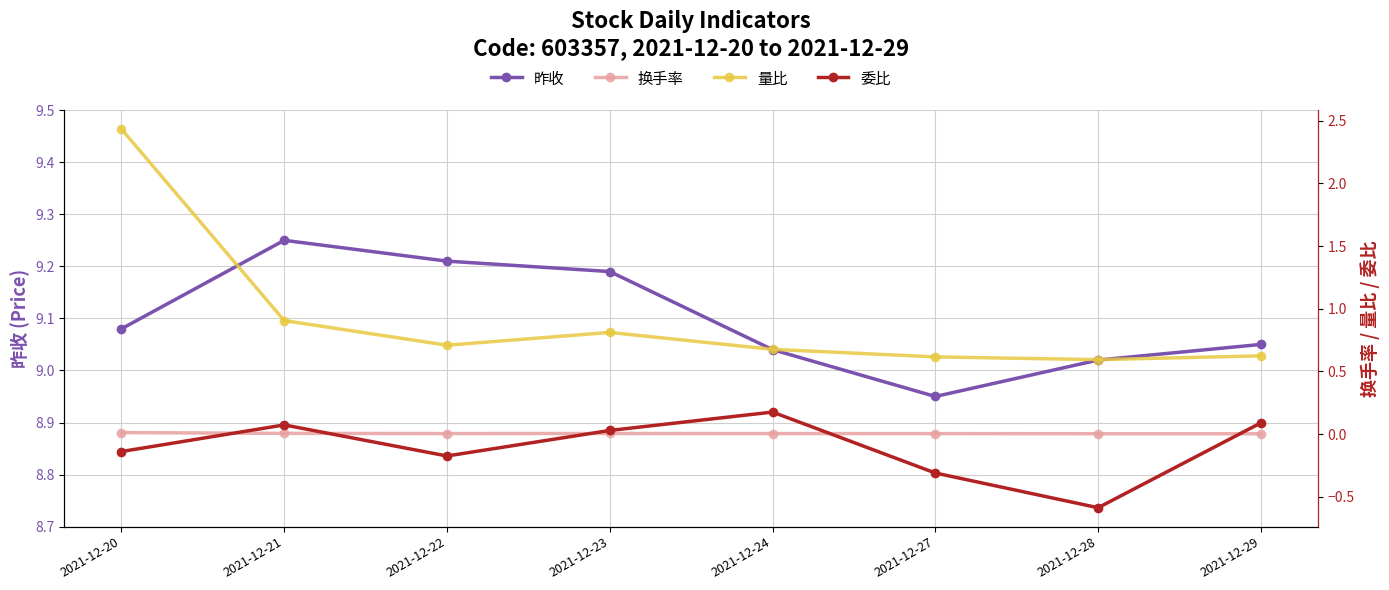

What is the total value across all series at 2021-12-27?

9.3